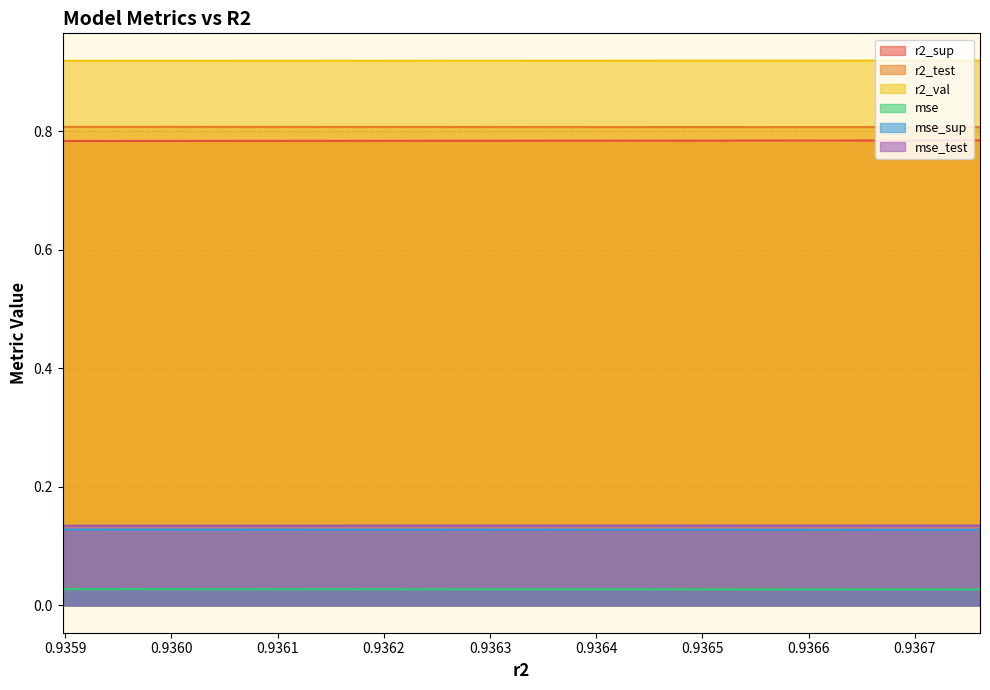

True or false: mse and mse_sup cross at least once.

False